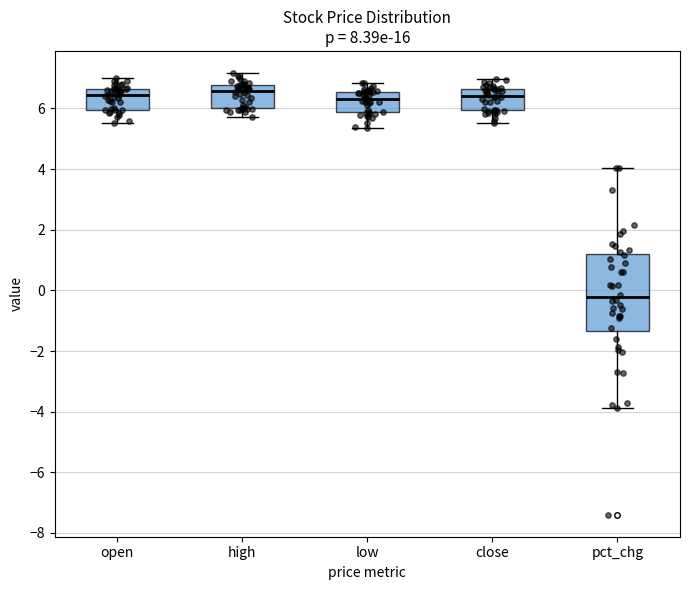

Reading left to right, read every box against the y-axis: the position of its median line, the range the box covers, and the ends of its whiskers. The values are not printed on the chart, so give them approximately, as read against the axis.

open: median 6.4, box 6.0 to 6.6, whiskers 5.6 to 7.0
high: median 6.6, box 6.0 to 6.8, whiskers 5.8 to 7.2
low: median 6.4, box 5.8 to 6.6, whiskers 5.4 to 6.8
close: median 6.4, box 6.0 to 6.6, whiskers 5.6 to 7.0
pct_chg: median -0.2, box -1.4 to 1.2, whiskers -3.8 to 4.0